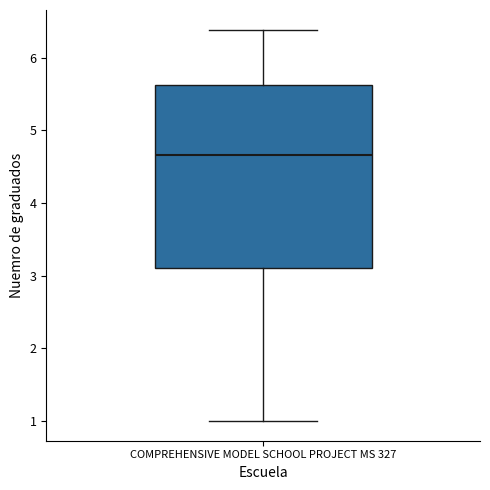

Transcribe this box plot: give where the median line is, the range the box spans, and where the two whiskers end, as read against the y-axis. The values are not printed on the chart, so give them approximately, as read against the axis.

median 4.7, box 3.1 to 5.6, whiskers 1.0 to 6.4